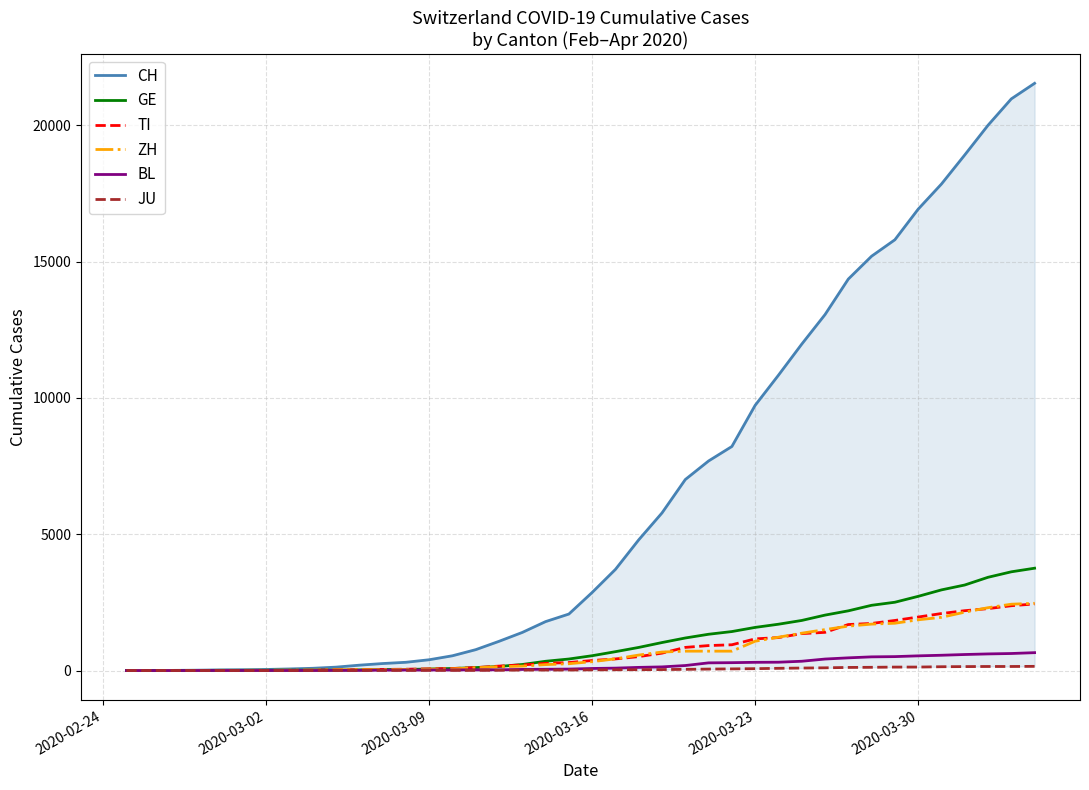

Is the value of BL at 6 greater than the value of ZH at 19?

No